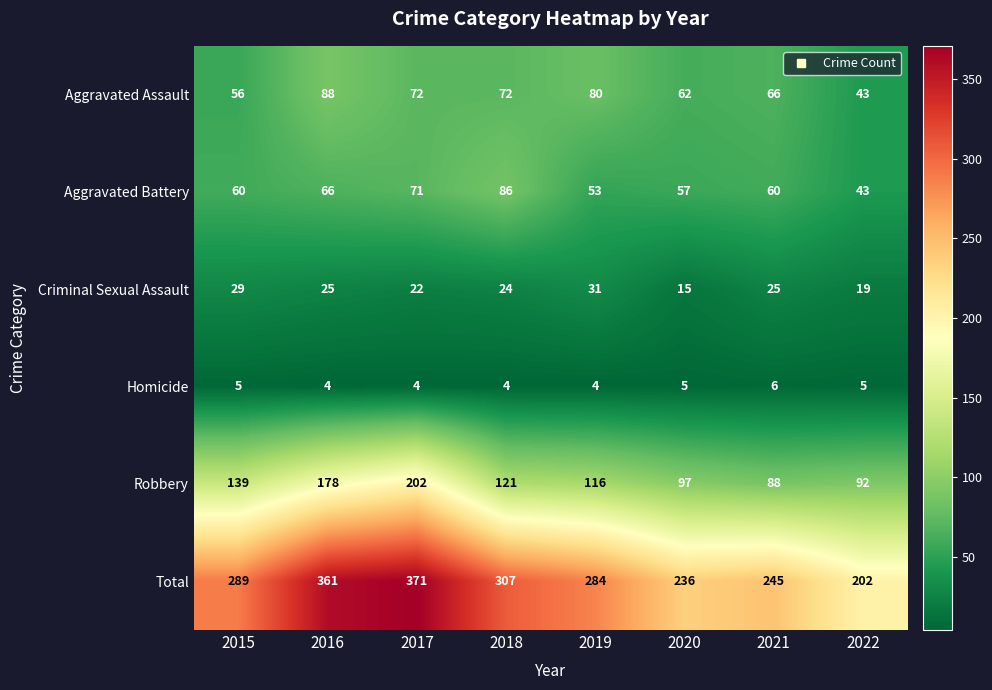

What is the minimum value shown in the chart?

4